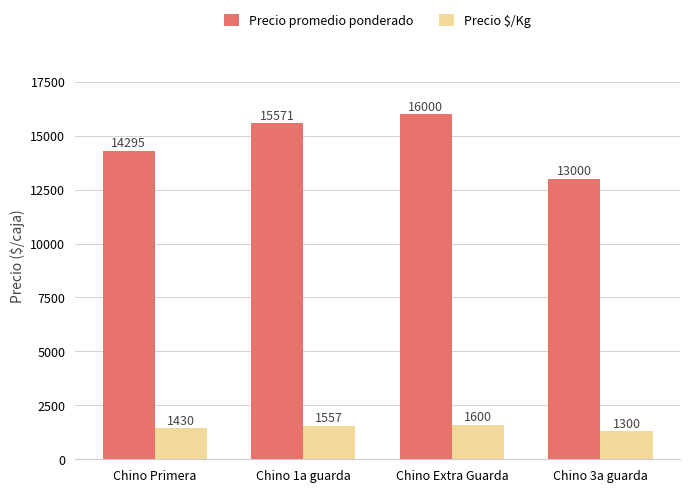

At which label does Precio promedio ponderado reach its peak?

Chino Extra Guarda